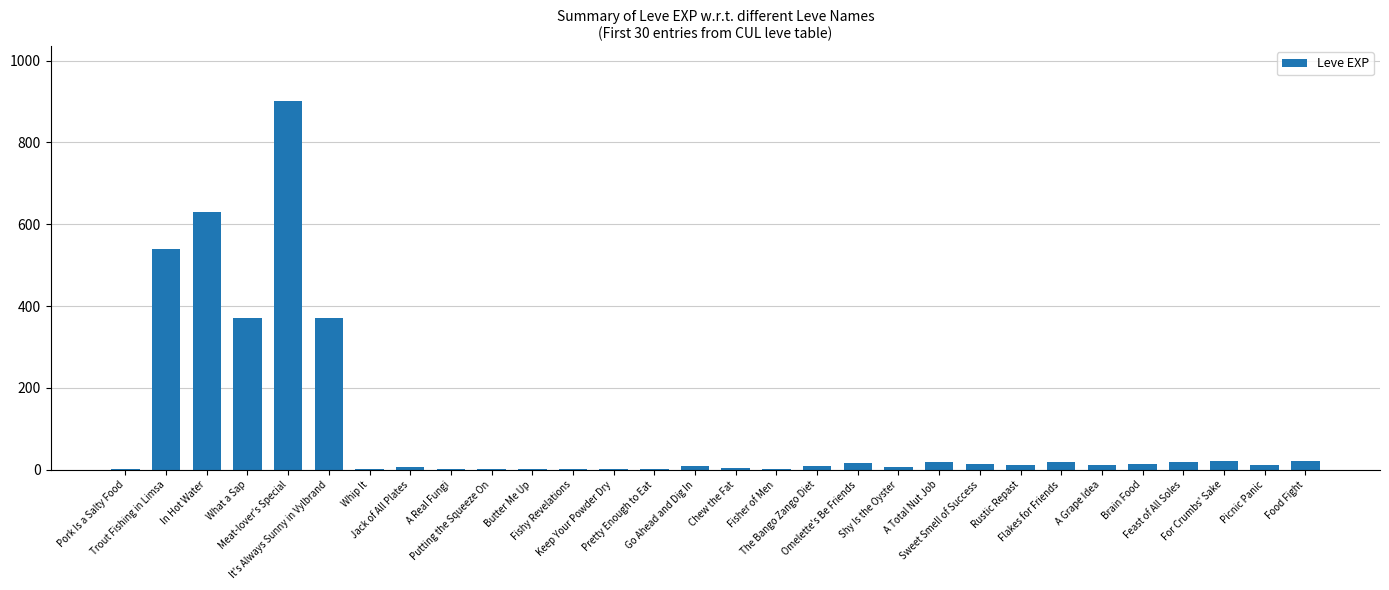

Where does the data first go above 11?

Trout Fishing in Limsa